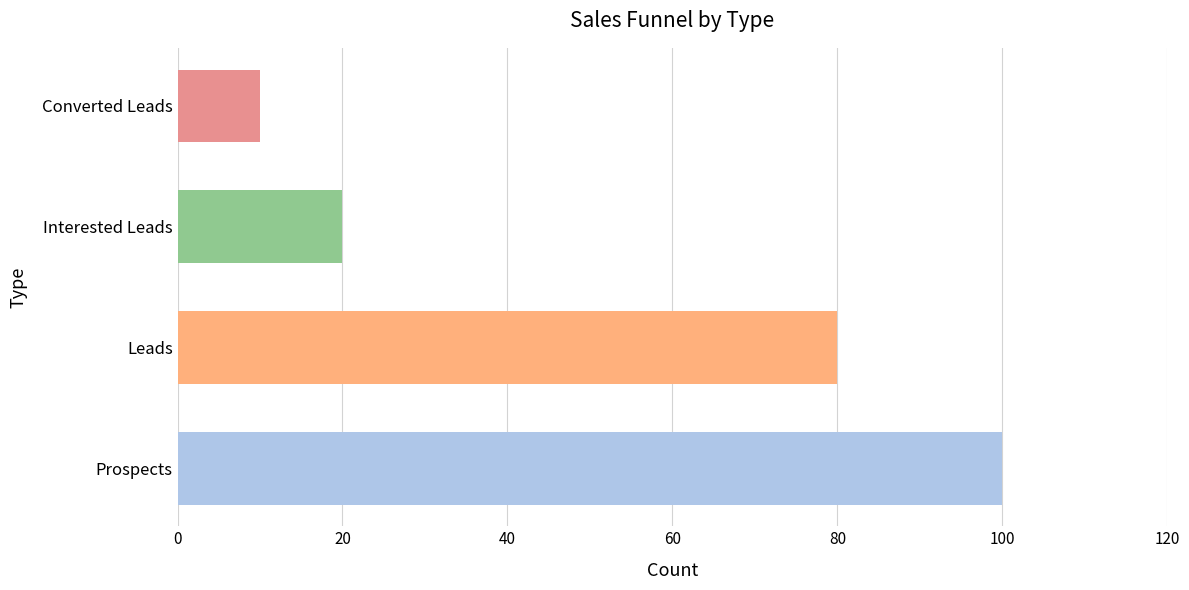

Approximately how many times larger is the value at Leads compared to Prospects?

0.8